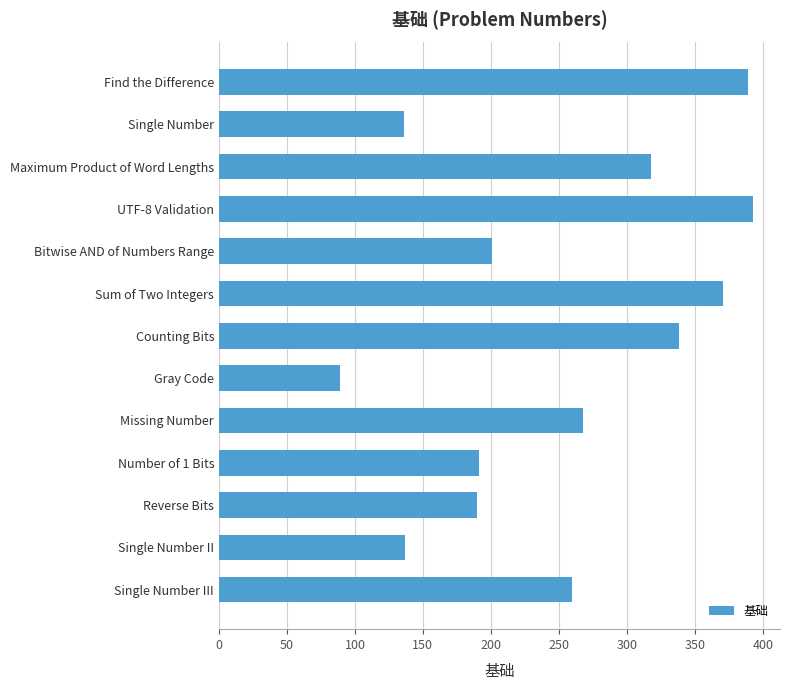

What is the difference between the maximum and minimum values?

304